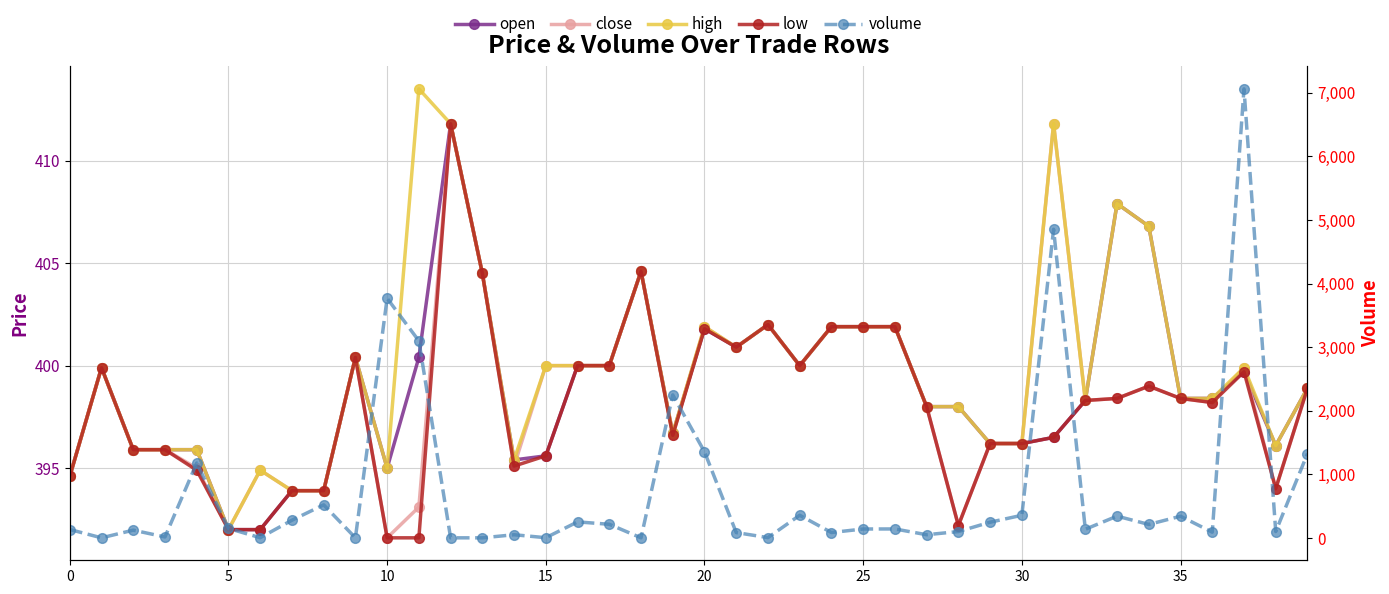

What is the value of the volume point at the 25th from the left?

84.8